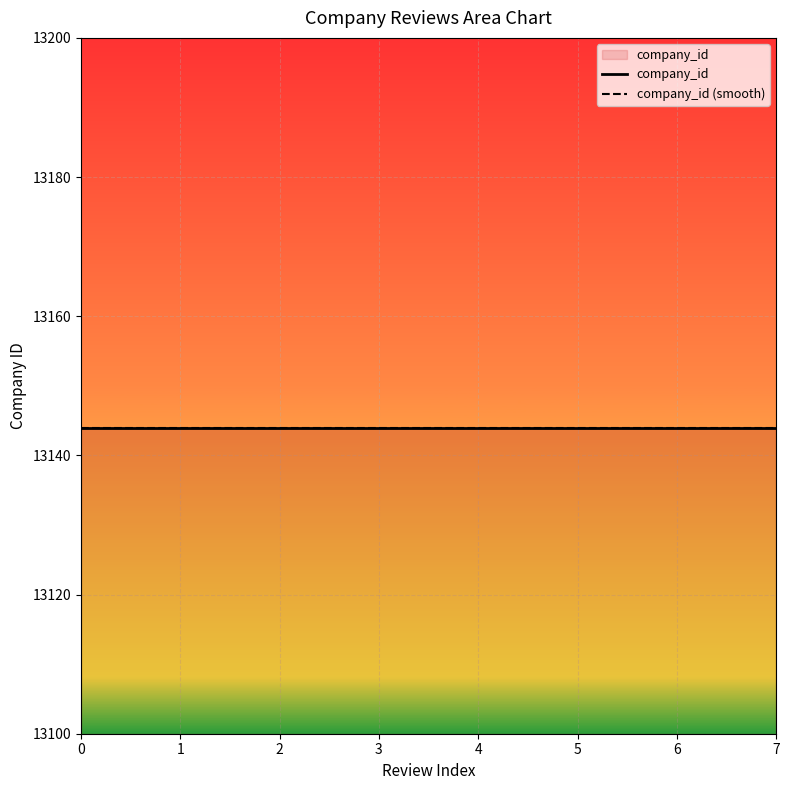

What are all the series names shown in the legend?

company_id, company_id (smooth)